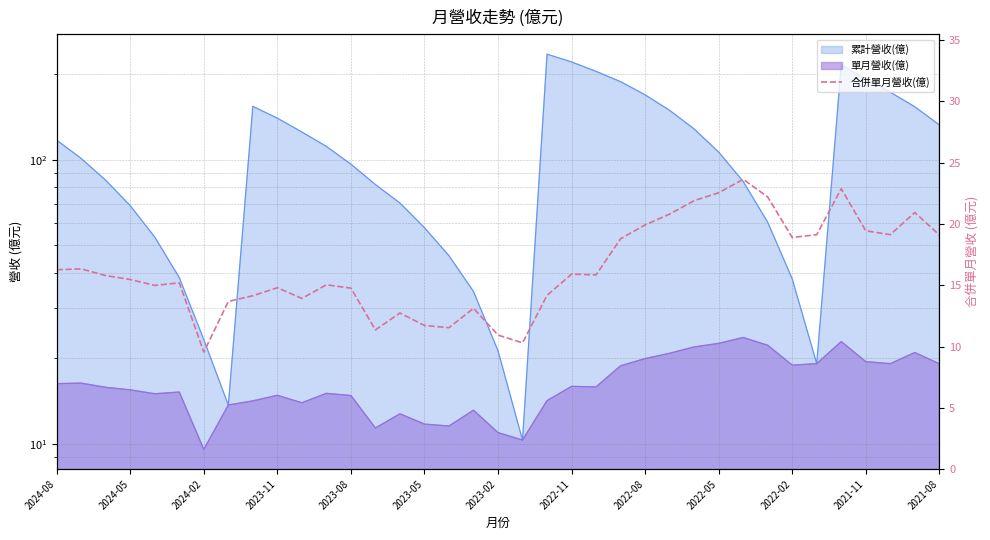

Where does the data first go above 15?

2024-08